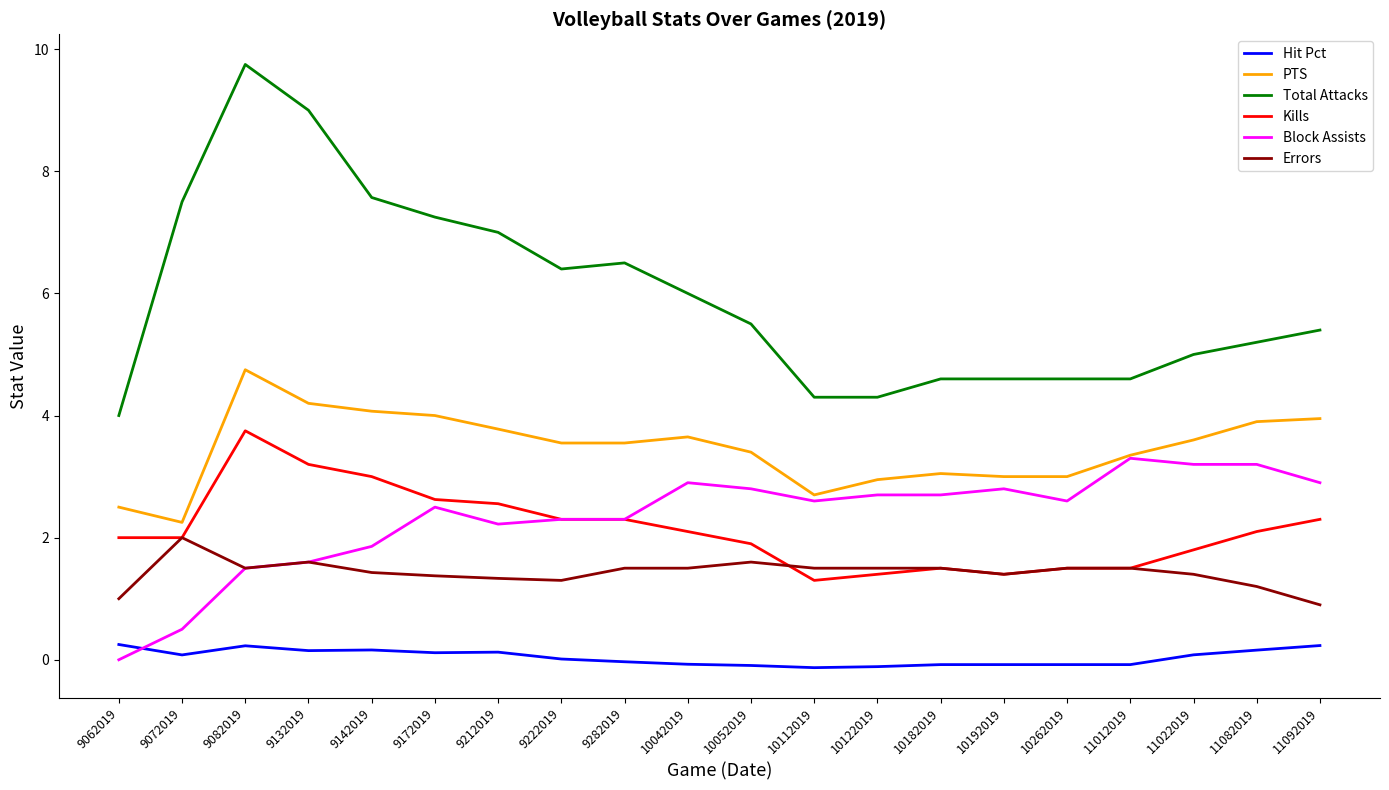

Which series has the widest spread of values?

Total Attacks